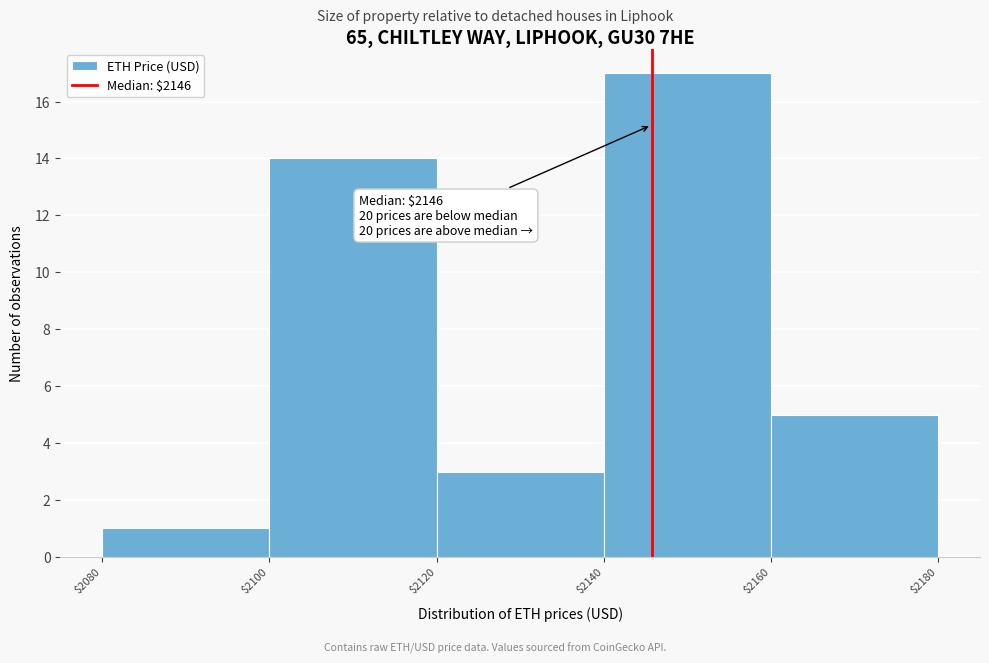

Which range on the x-axis has the tallest bar?

$2140 to $2160